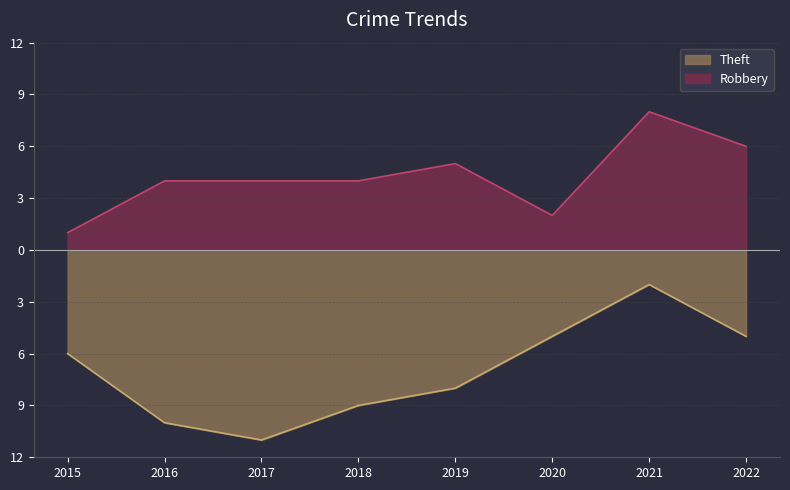

At which label is Robbery closest to 4?

2016